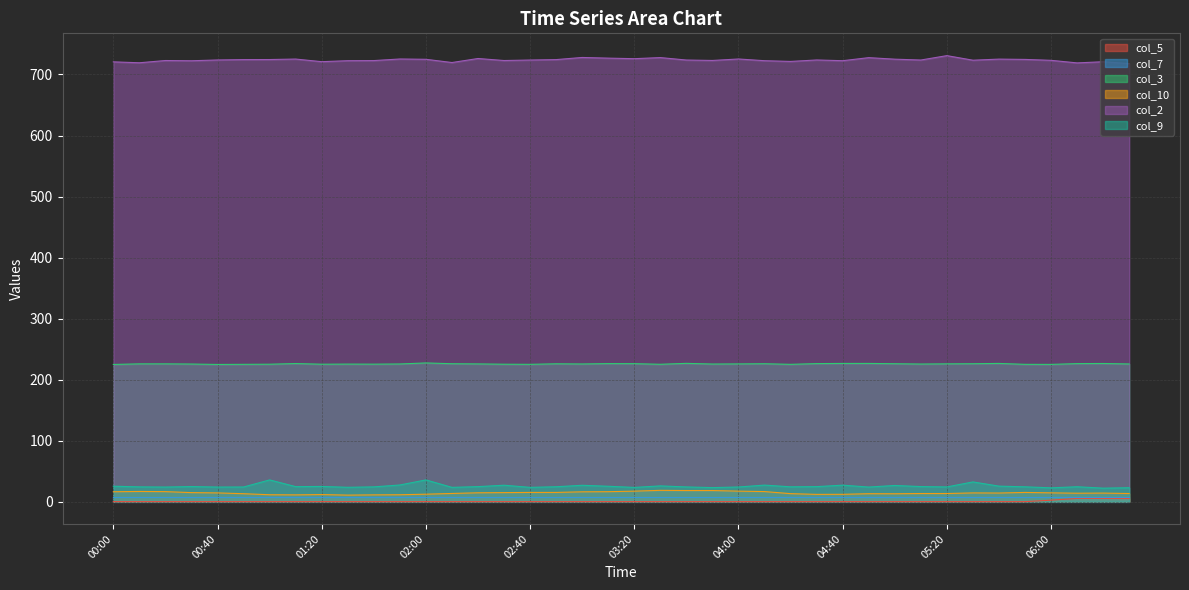

What is the label of the 18th point from the left?

02:50